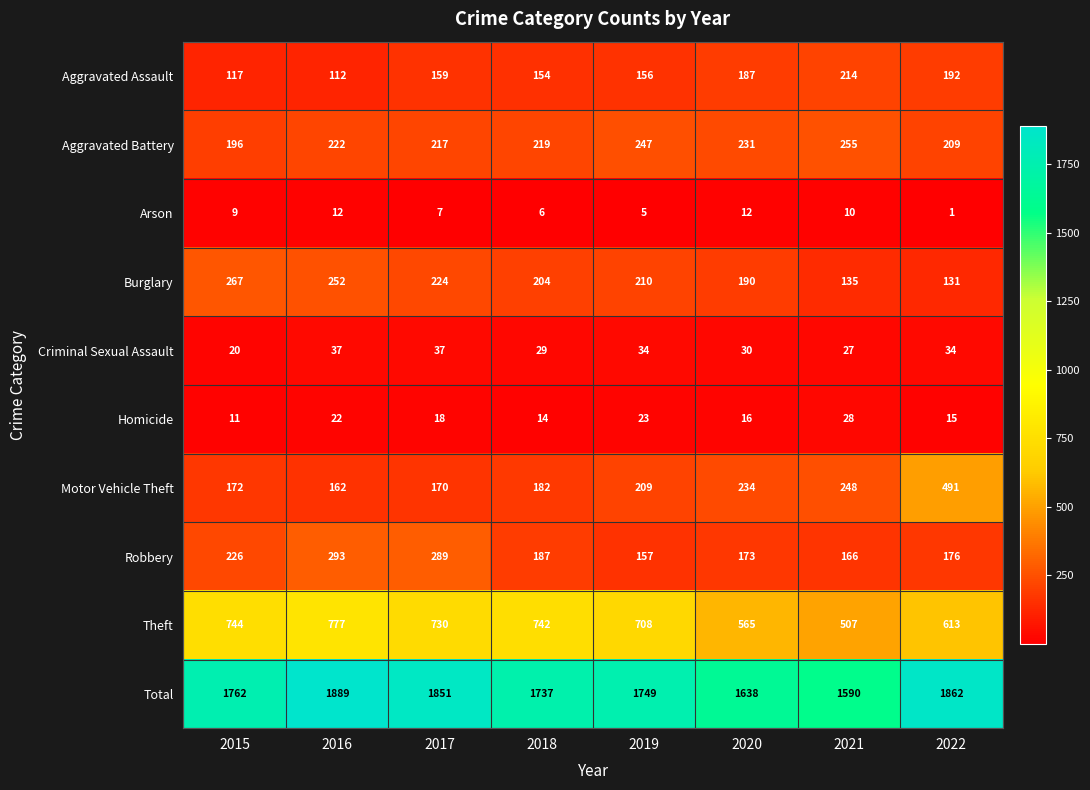

Rank the categories by Aggravated Assault value from lowest to highest.

2016, 2015, 2018, 2019, 2017, 2020, 2022, 2021